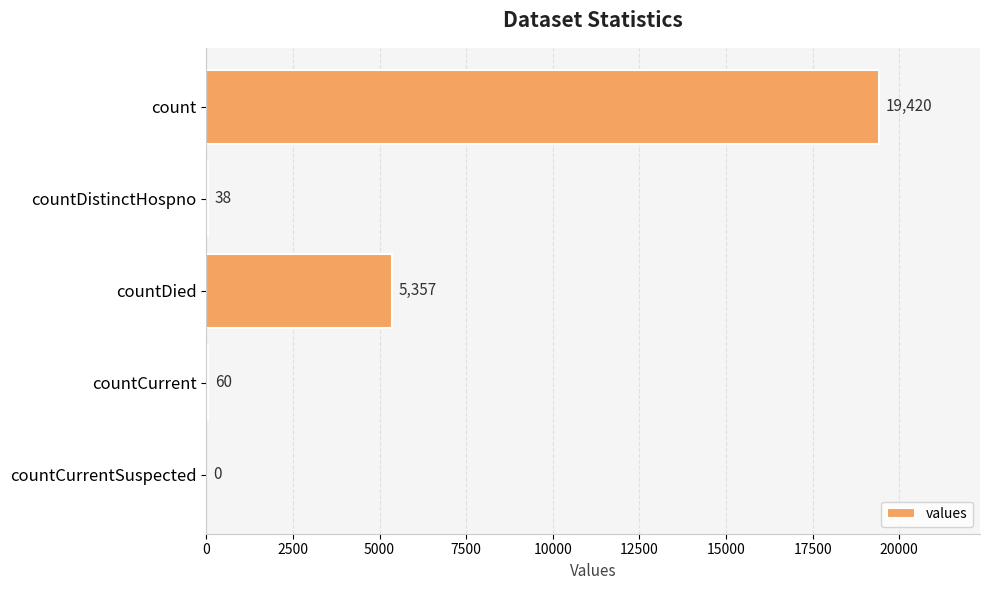

What is the ratio of the value at count to the value at countDistinctHospno?

511.1